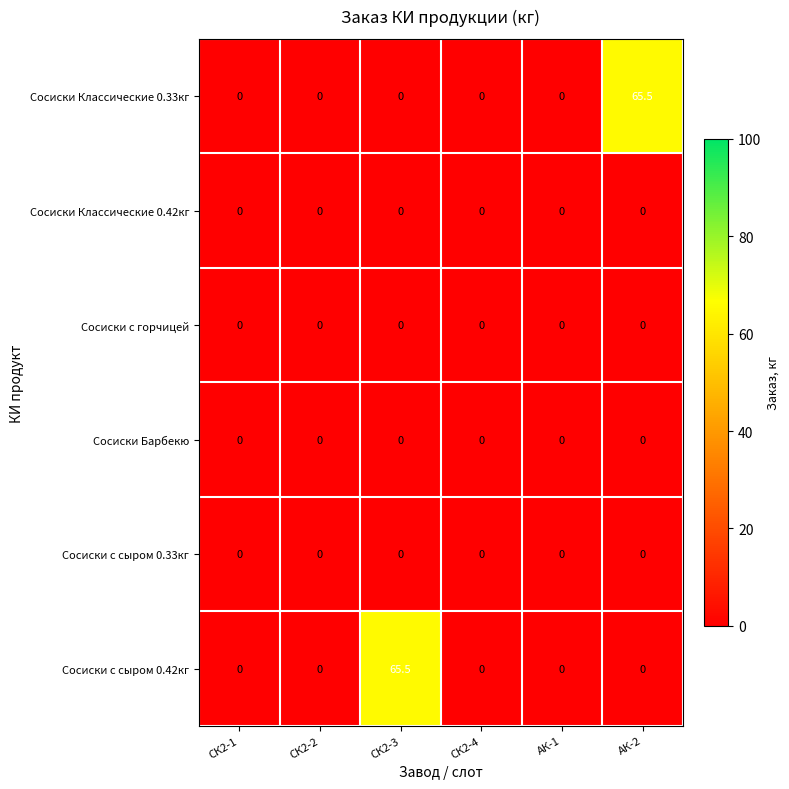

What is the greatest value displayed?

65.5